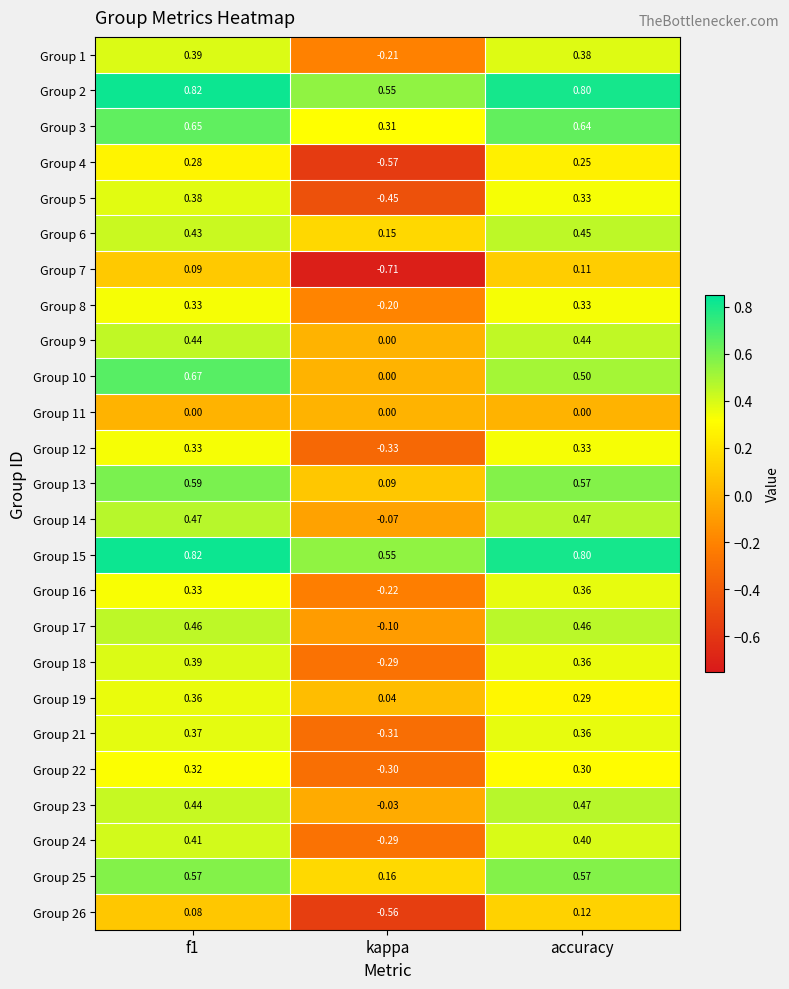

Is the value of Group 11 at kappa greater than the value of Group 8 at accuracy?

No